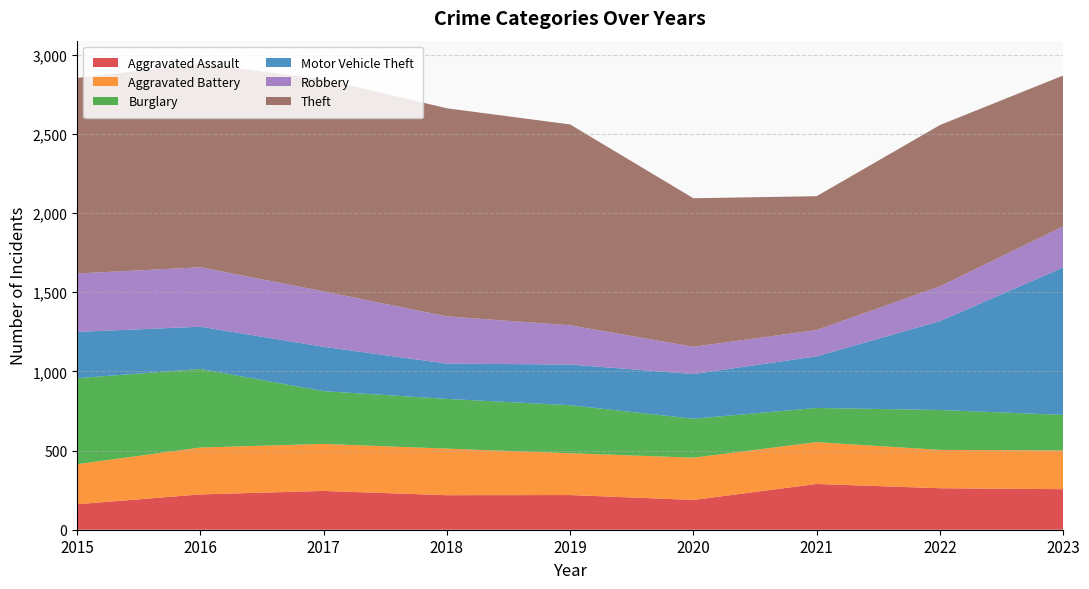

Reading left to right, what are all the values shown in this chart?

Aggravated Assault: 2015=161	2016=223	2017=245	2018=218	2019=219	2020=188	2021=289	2022=262	2023=256
Aggravated Battery: 2015=253	2016=296	2017=297	2018=294	2019=264	2020=267	2021=264	2022=242	2023=245
Burglary: 2015=543	2016=496	2017=333	2018=314	2019=303	2020=246	2021=216	2022=252	2023=224
Motor Vehicle Theft: 2015=292	2016=267	2017=280	2018=223	2019=257	2020=282	2021=326	2022=561	2023=931
Robbery: 2015=369	2016=375	2017=350	2018=298	2019=248	2020=172	2021=166	2022=220	2023=259
Theft: 2015=1235	2016=1284	2017=1340	2018=1314	2019=1268	2020=938	2021=845	2022=1018	2023=953